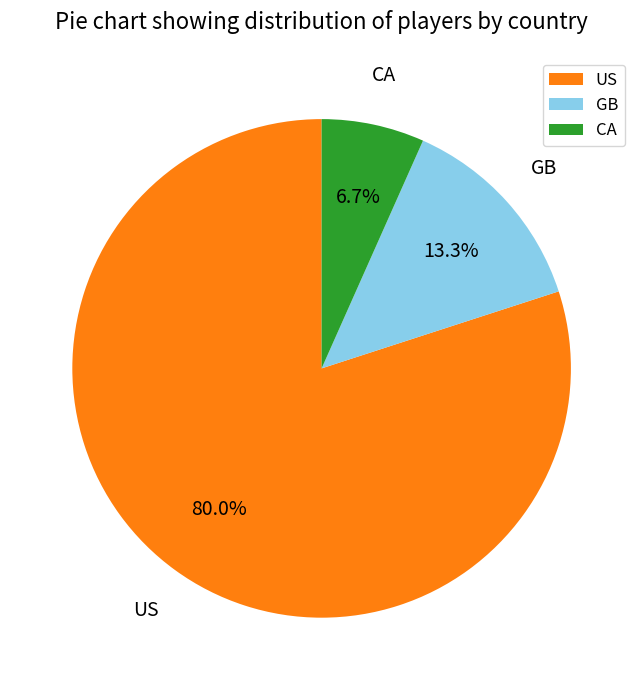

Which slice is the smallest?

CA